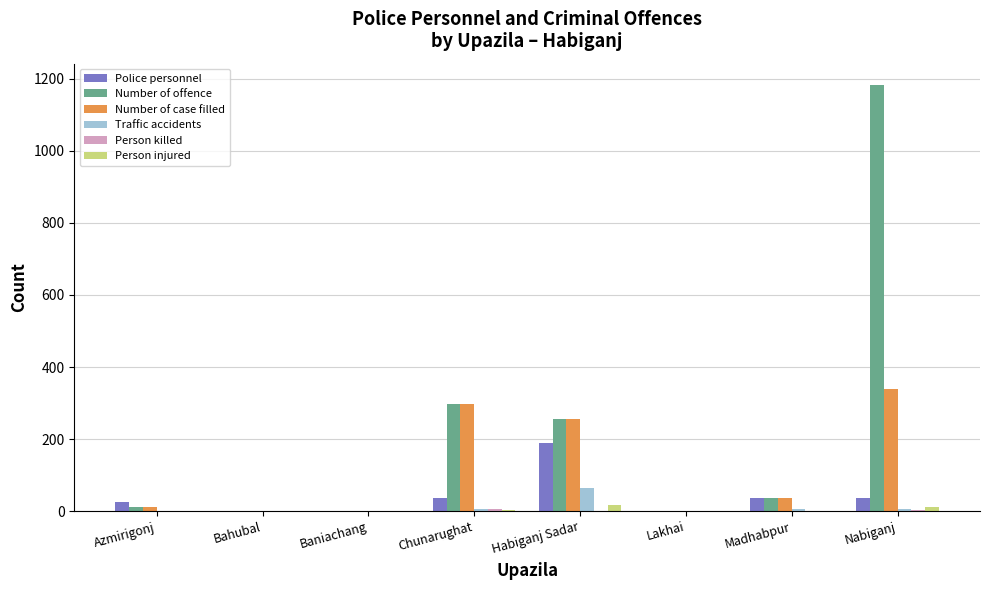

True or false: Number of case filled has a value of 255 at Habiganj Sadar.

True